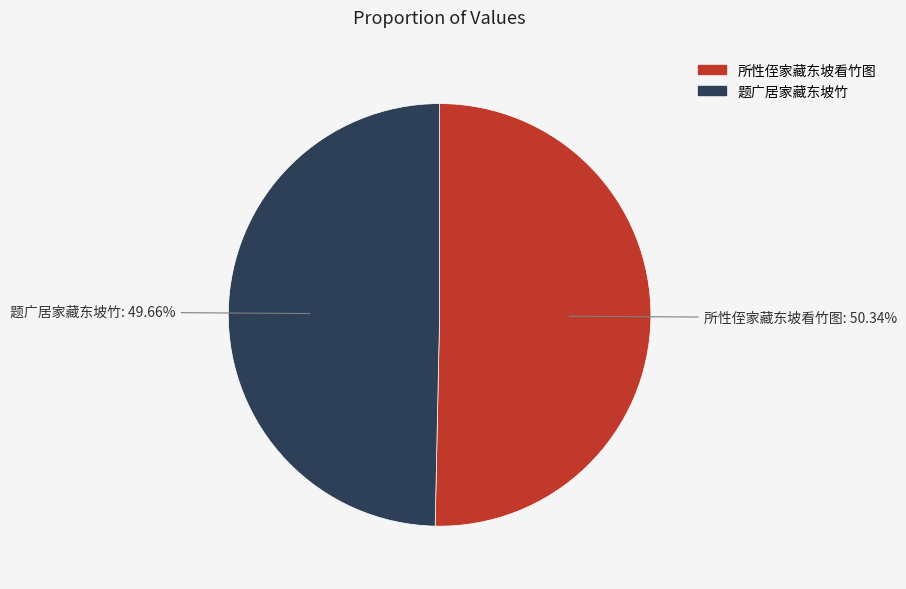

What portion of the pie excludes 题广居家藏东坡竹?

50.3%